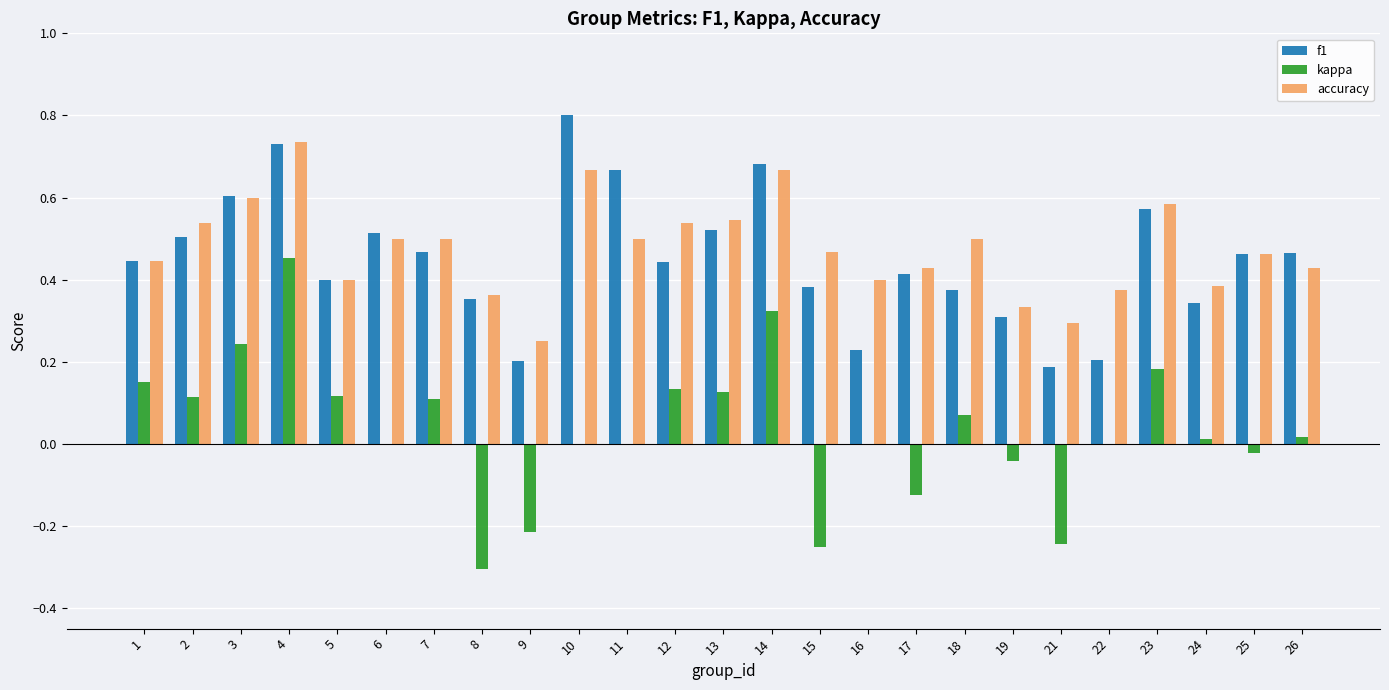

At which category does the chart reach its peak across all series?

10